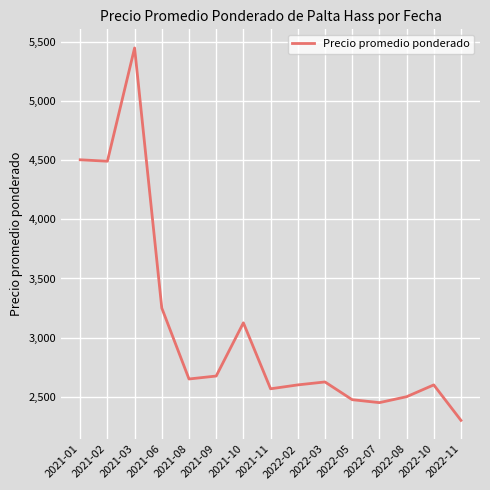

What is the change in value from 2021-03 to 2022-10?

-2850